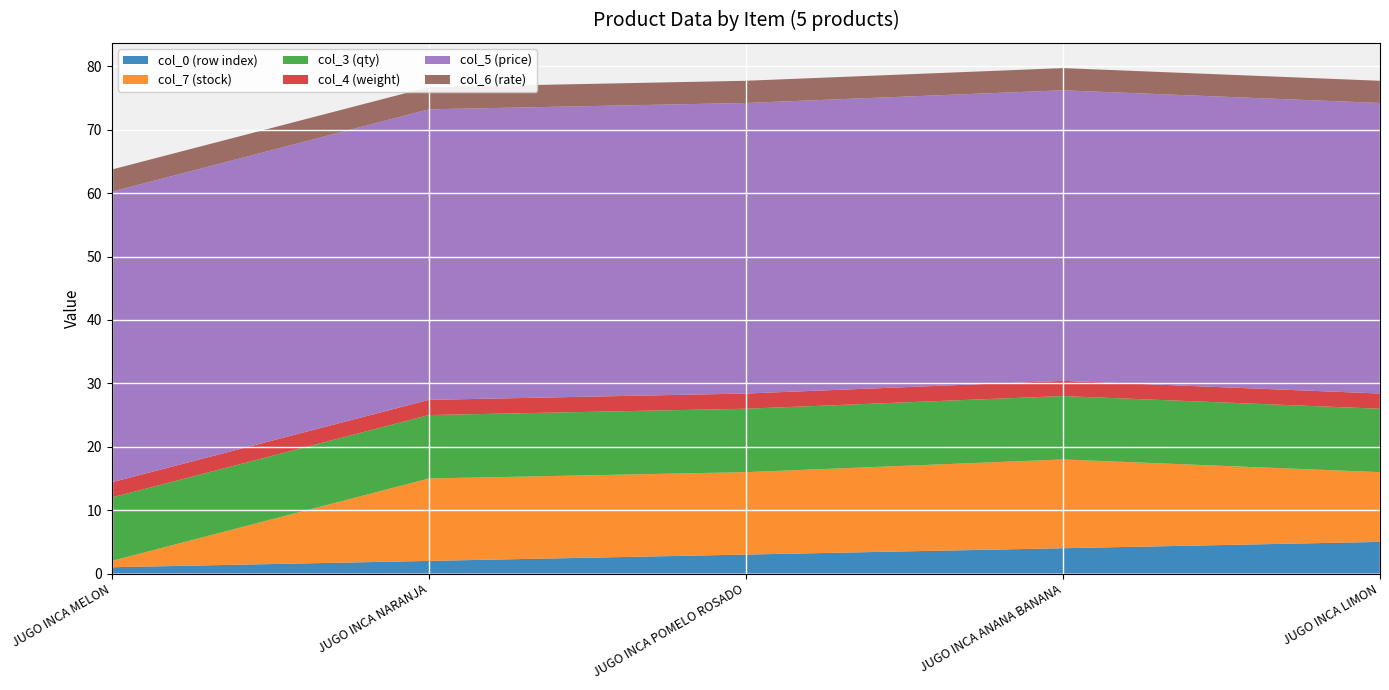

Reading right to left, what are all the values shown in this chart?

col_0 (row index): JUGO INCA LIMON=5.0	JUGO INCA ANANA BANANA=4.0	JUGO INCA POMELO ROSADO=3.0	JUGO INCA NARANJA=2.0	JUGO INCA MELON=1.0
col_7 (stock): JUGO INCA LIMON=11.0	JUGO INCA ANANA BANANA=14.0	JUGO INCA POMELO ROSADO=13.0	JUGO INCA NARANJA=13.0	JUGO INCA MELON=1.0
col_3 (qty): JUGO INCA LIMON=10.0	JUGO INCA ANANA BANANA=10.0	JUGO INCA POMELO ROSADO=10.0	JUGO INCA NARANJA=10.0	JUGO INCA MELON=10.0
col_4 (weight): JUGO INCA LIMON=2.4	JUGO INCA ANANA BANANA=2.4	JUGO INCA POMELO ROSADO=2.4	JUGO INCA NARANJA=2.4	JUGO INCA MELON=2.4
col_5 (price): JUGO INCA LIMON=45.8	JUGO INCA ANANA BANANA=45.8	JUGO INCA POMELO ROSADO=45.8	JUGO INCA NARANJA=45.8	JUGO INCA MELON=45.8
col_6 (rate): JUGO INCA LIMON=3.5	JUGO INCA ANANA BANANA=3.5	JUGO INCA POMELO ROSADO=3.5	JUGO INCA NARANJA=3.5	JUGO INCA MELON=3.5